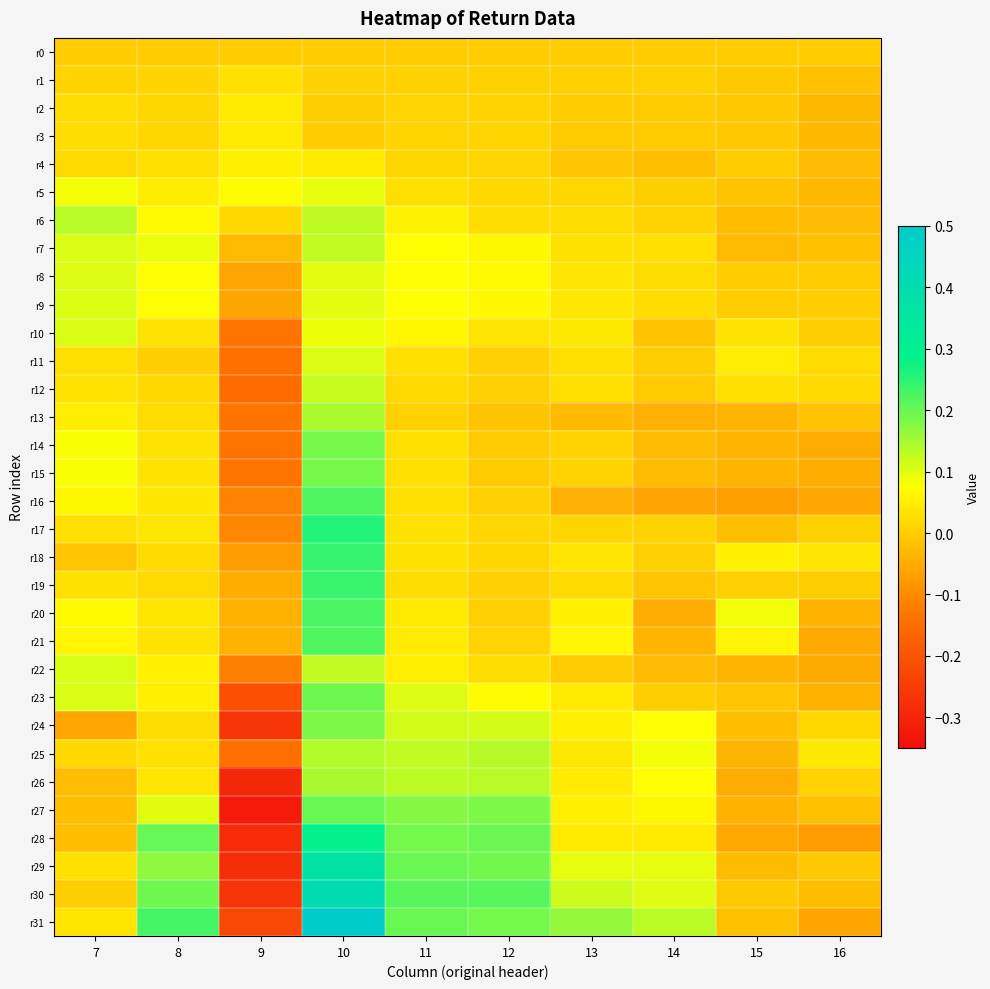

Between 13 and 16, which series saw the biggest shift?

r31